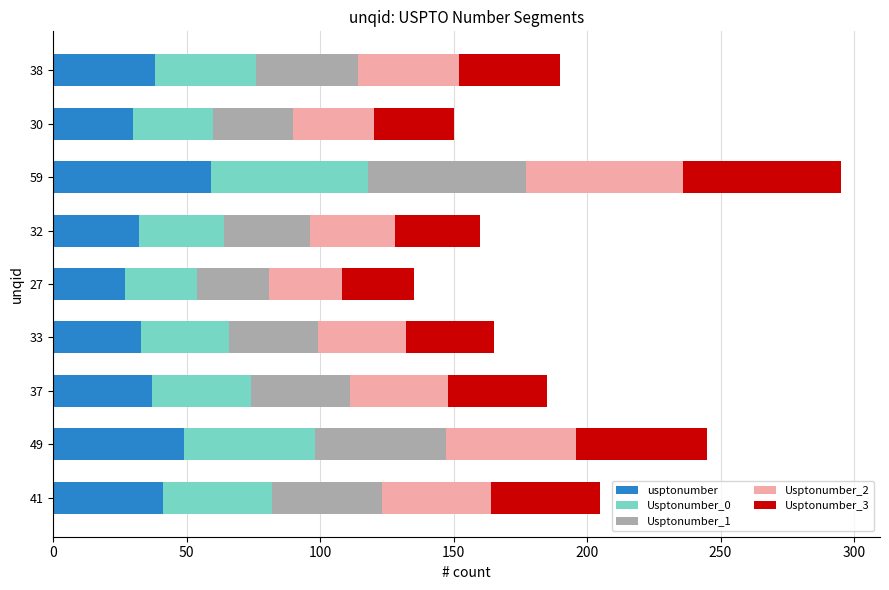

What is the difference between the second highest and minimum values in the usptonumber series?

22